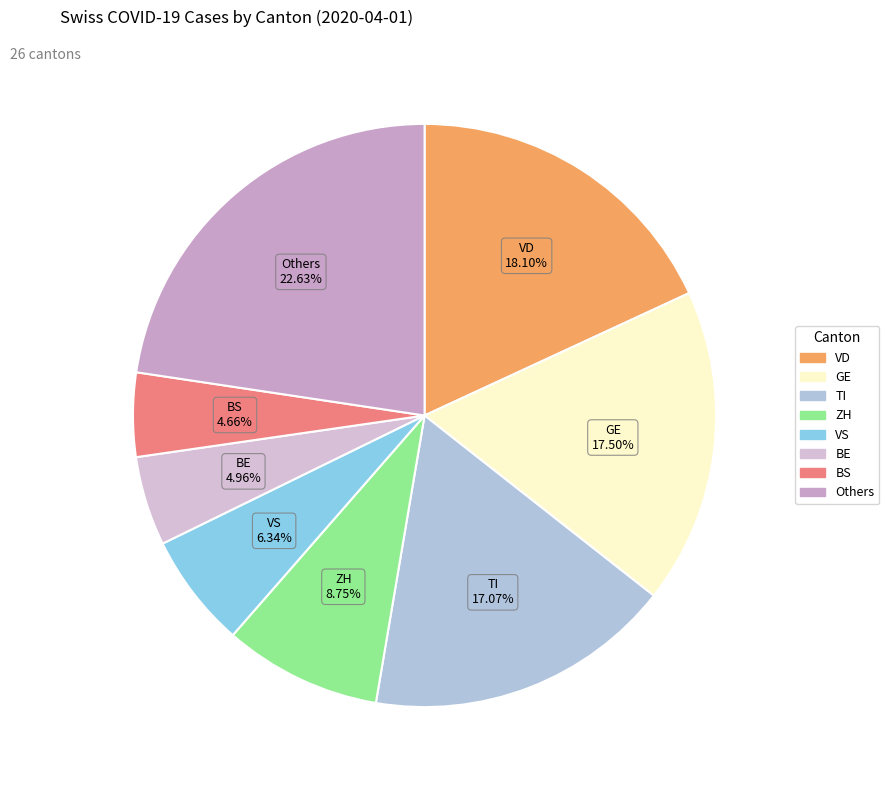

To the nearest percent, what is the difference between the ZH and TI slice percentages?

8%